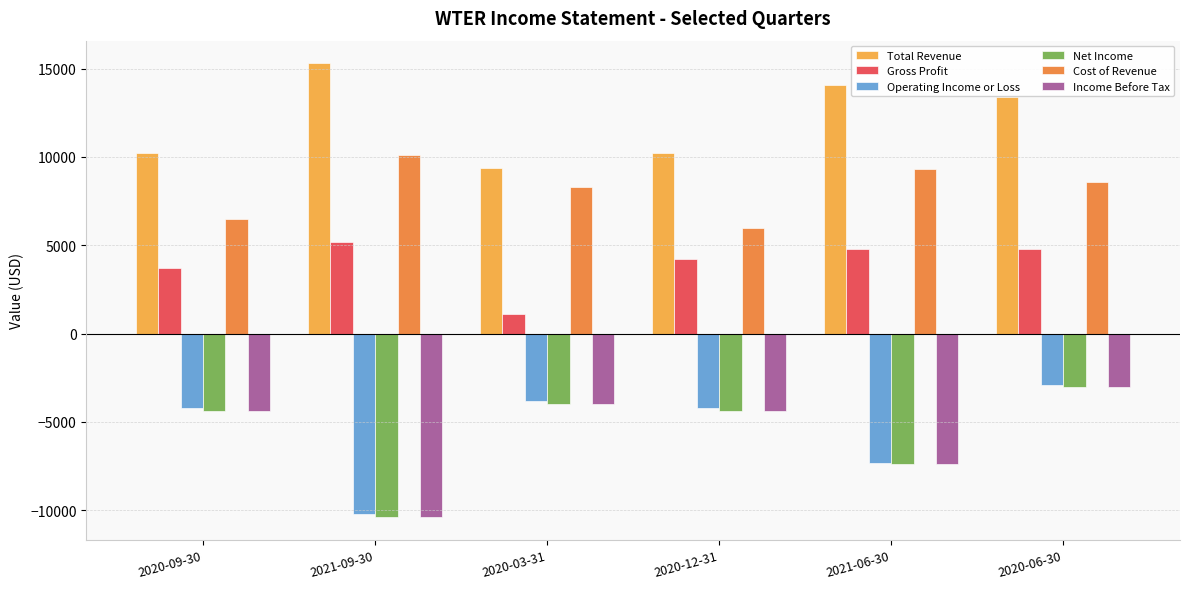

True or false: Total Revenue has a value of 10200 at 2020-12-31.

True